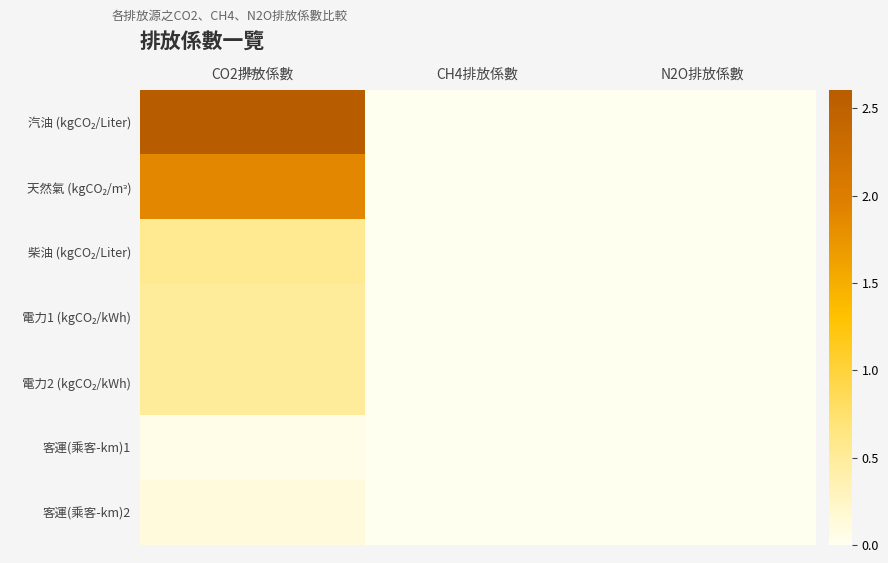

At which category is the sum across all series the highest?

CO2排放係數